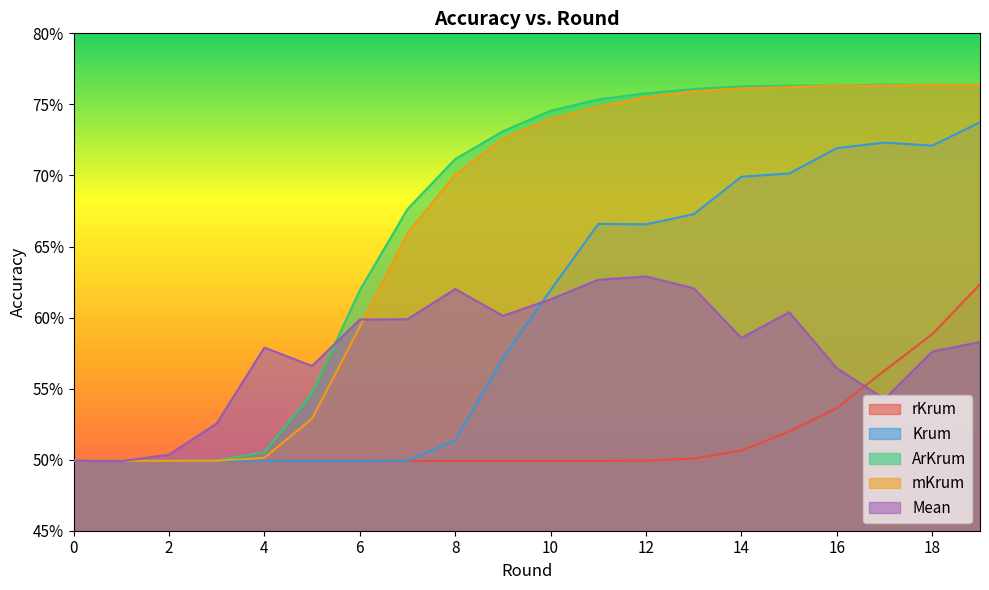

What is the difference between the maximum and minimum values in the mKrum series?

0.3